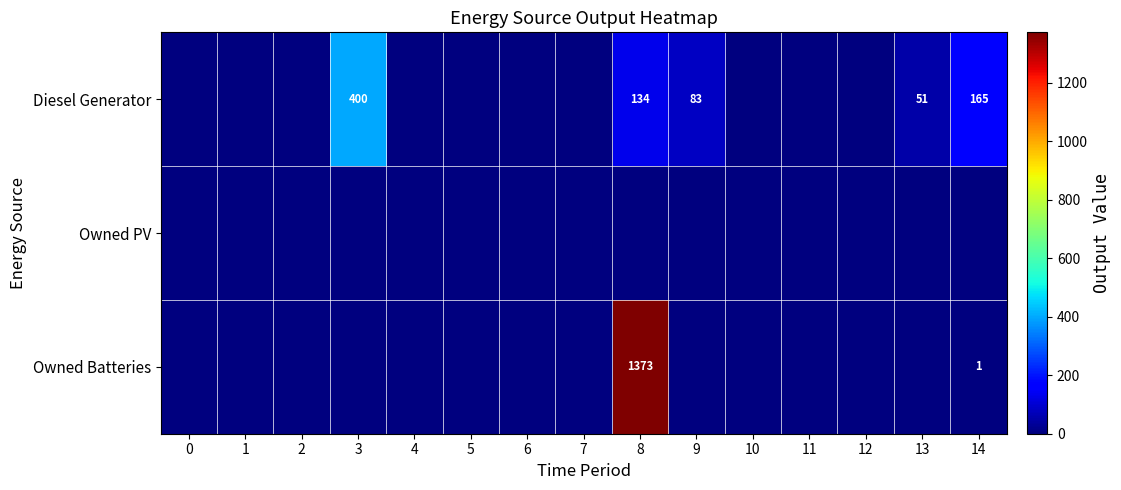

Is the value of Owned Batteries at 8 greater than the value of Diesel Generator at 7?

Yes